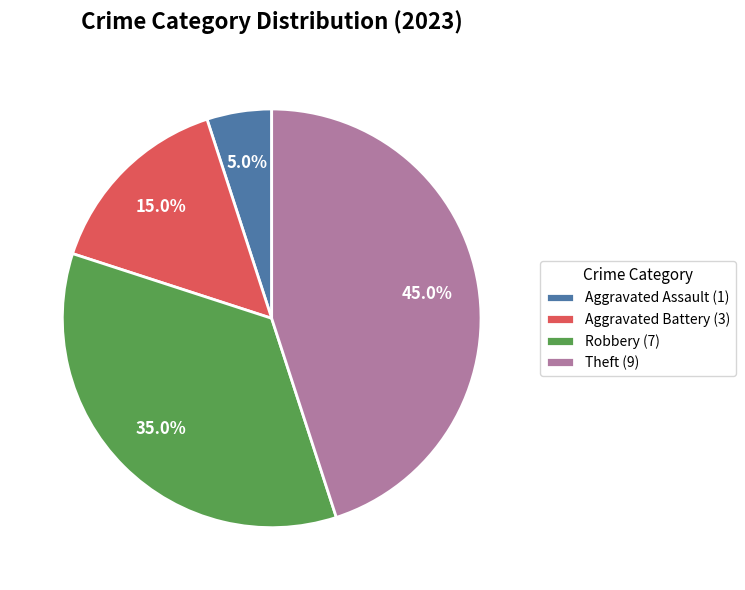

How many slices are in this pie chart?

4